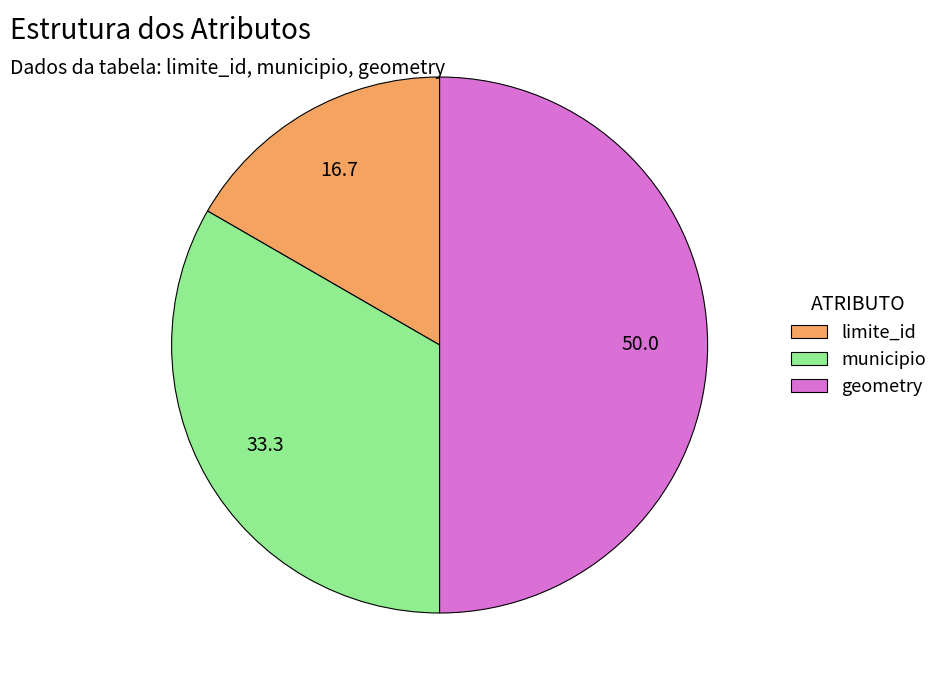

How many segments does this pie chart have?

3